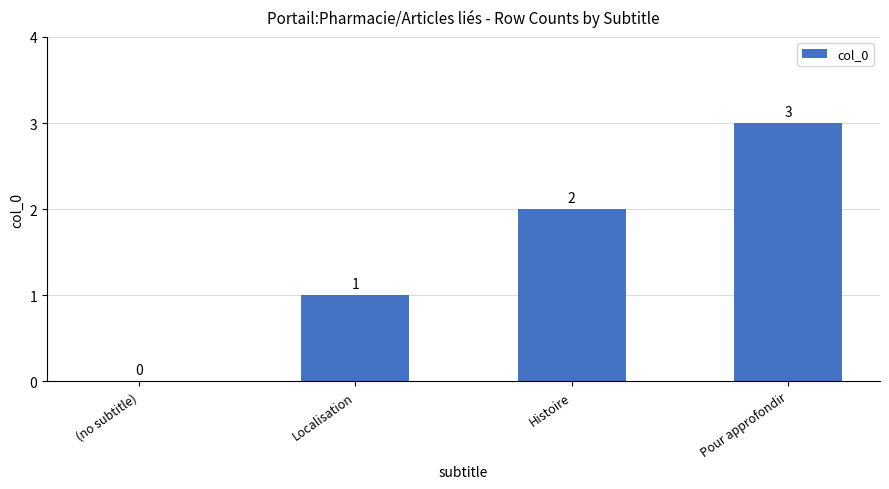

What is the sum of all values?

6